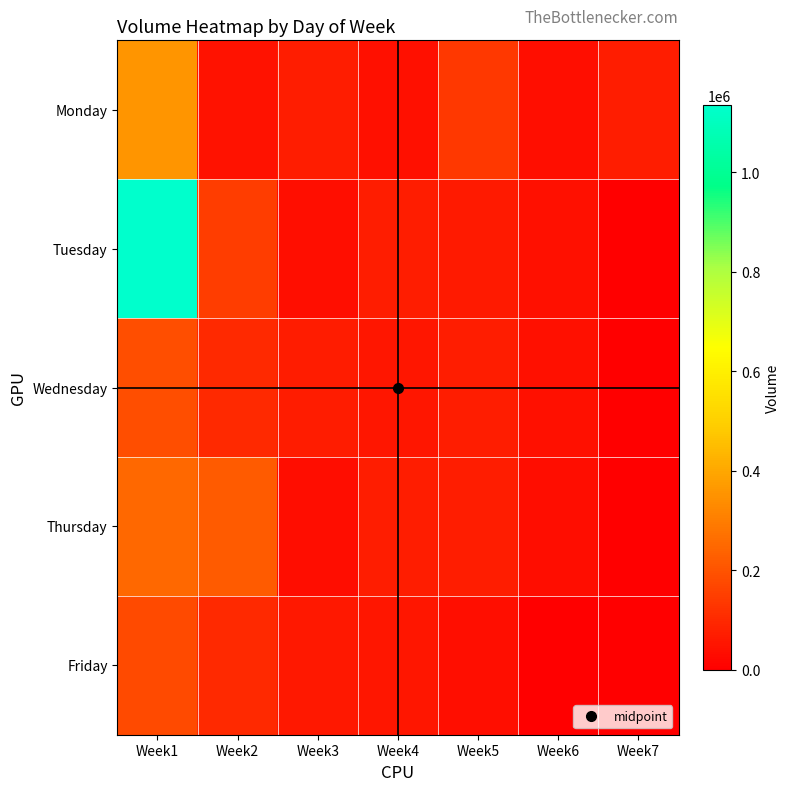

Reading right to left, list all the values displayed in this chart.

Monday: Week7=72539	Week6=37192	Week5=133602	Week4=40255	Week3=73832	Week2=45687	Week1=356780
Tuesday: Week7=0	Week6=40410	Week5=63290	Week4=72438	Week3=37192	Week2=149706	Week1=1135338
Wednesday: Week7=0	Week6=42291	Week5=70964	Week4=55213	Week3=67353	Week2=99223	Week1=189298
Thursday: Week7=0	Week6=34947	Week5=74354	Week4=72438	Week3=35028	Week2=218668	Week1=249248
Friday: Week7=0	Week6=0	Week5=37591	Week4=54560	Week3=61880	Week2=99690	Week1=179398